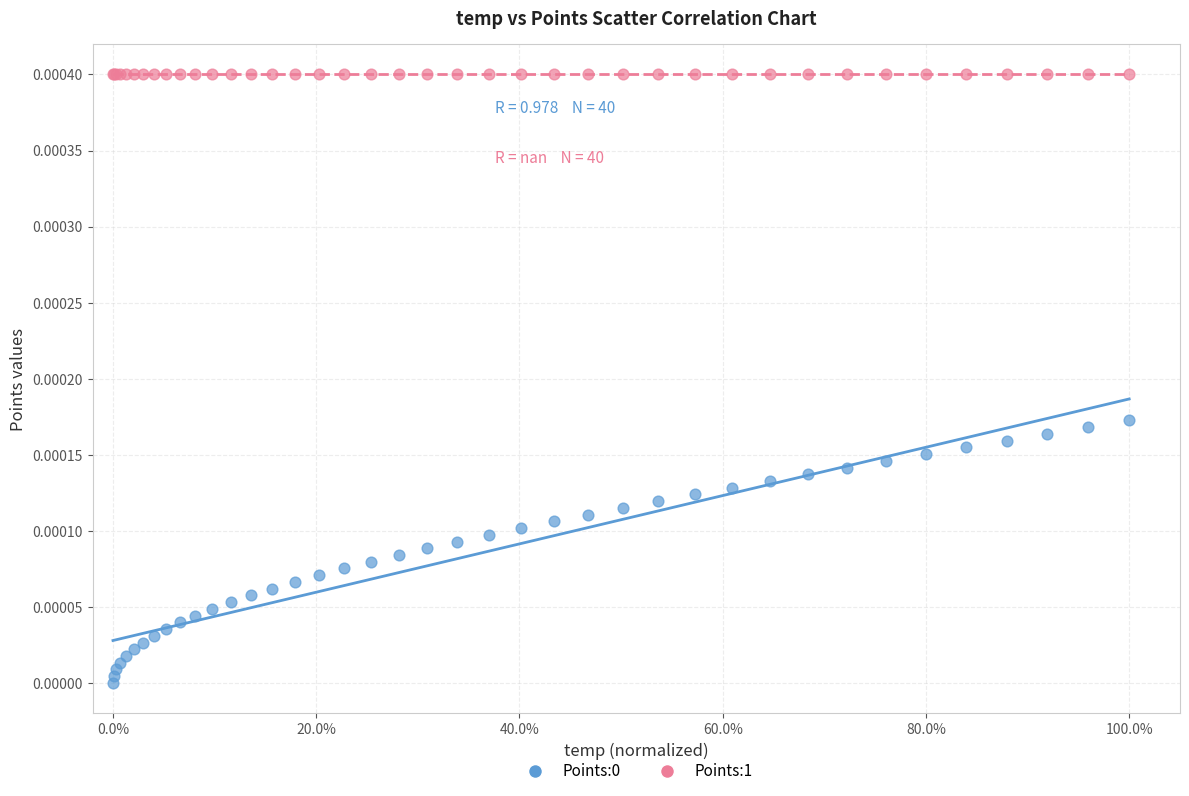

Which series contains the highest Y value?

Points:1